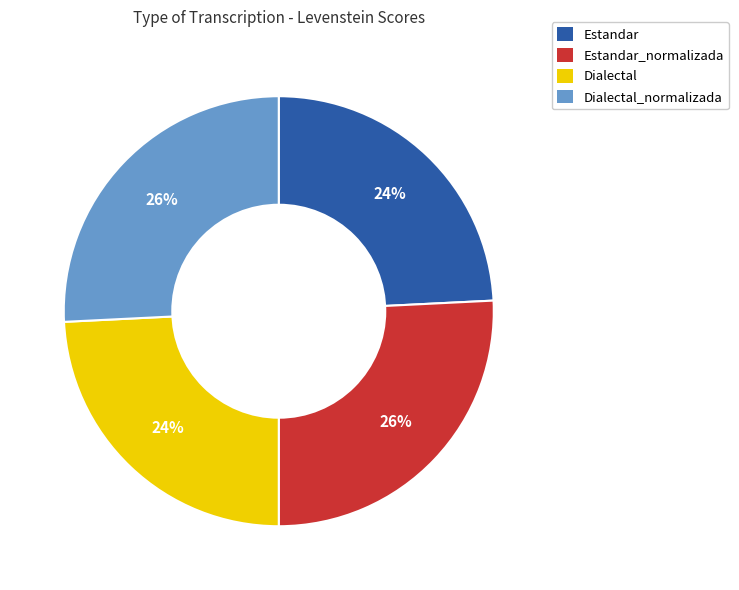

Is it true that Dialectal is 15% of the pie?

False